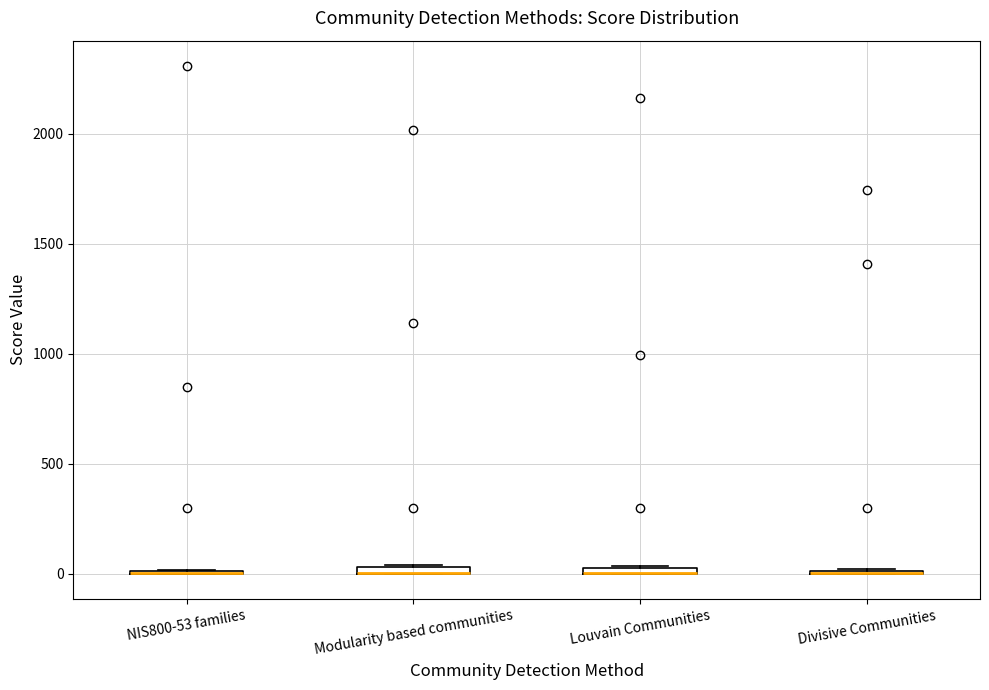

Where is the lower edge of the box for Modularity based communities on the y-axis? The values are not printed on the chart, so give them approximately, as read against the axis.

0